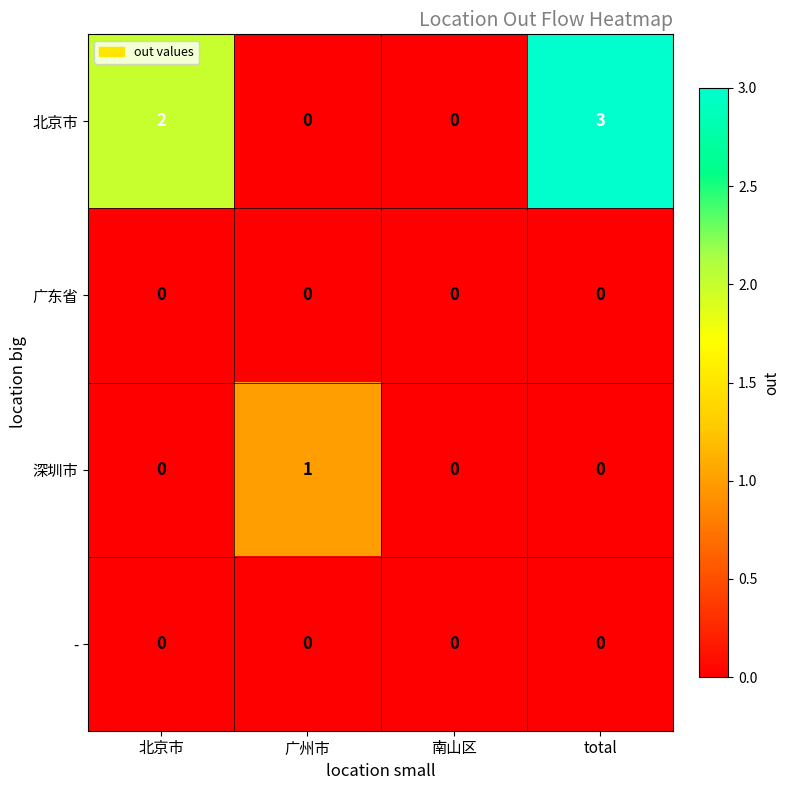

Is the value of 北京市 at 北京市 greater than the value of 广东省 at 广州市?

Yes